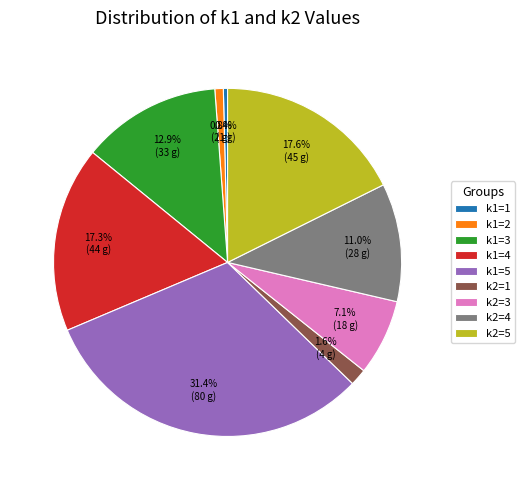

Do k1=4 and k1=2 together represent more than half of the pie?

No